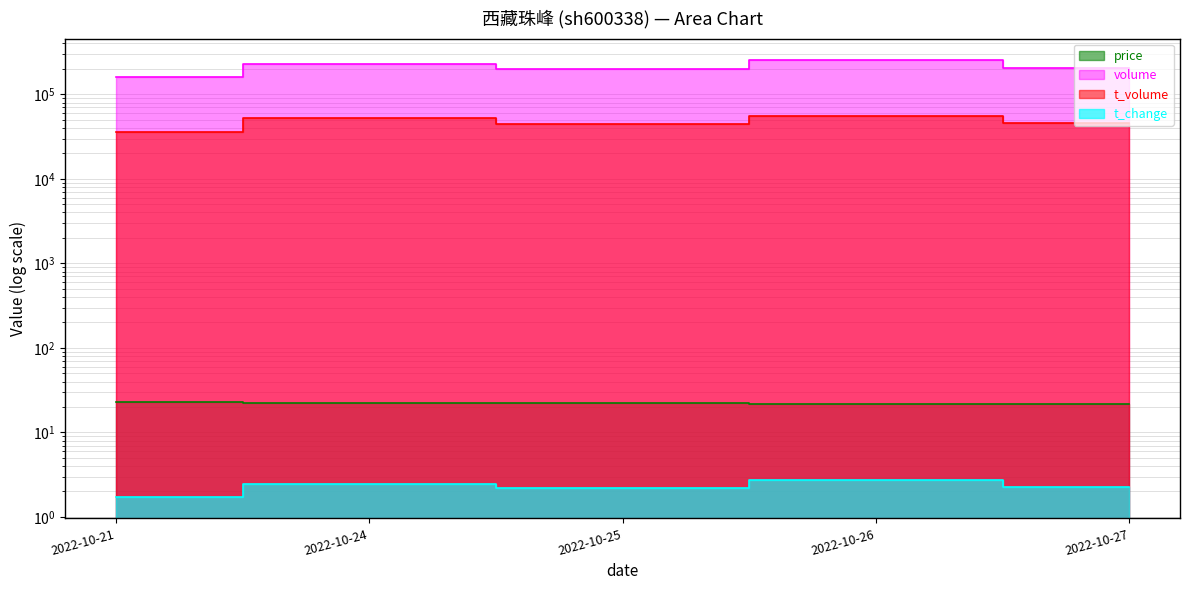

Where does the t_change series first go above 2?

2022-10-24